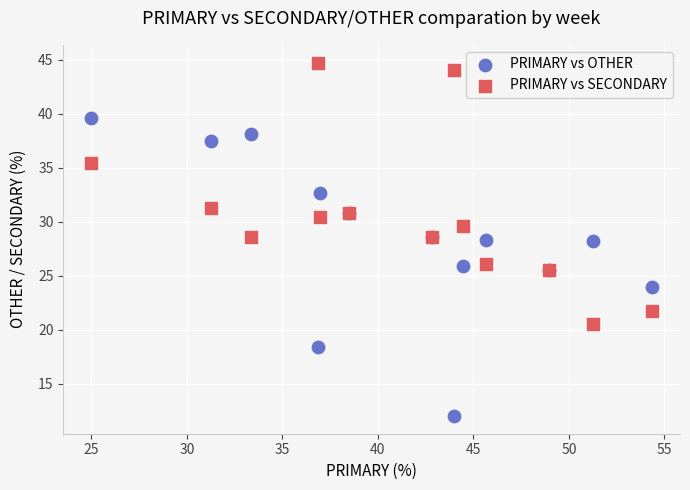

What is the X range (max minus min) for the scatter plot?

29.3